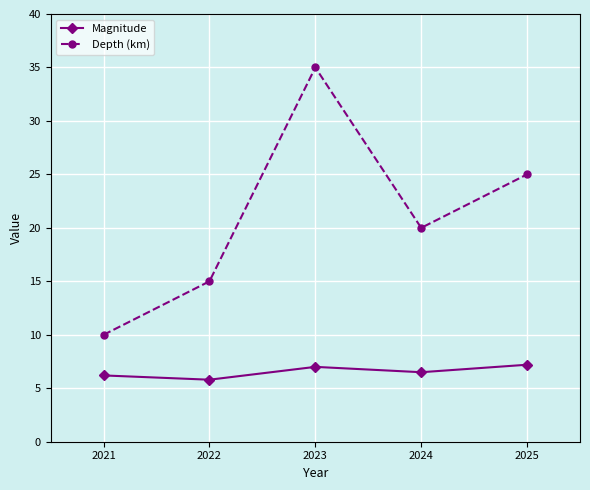

Rank the series by their average value, from lowest to highest.

Magnitude, Depth (km)